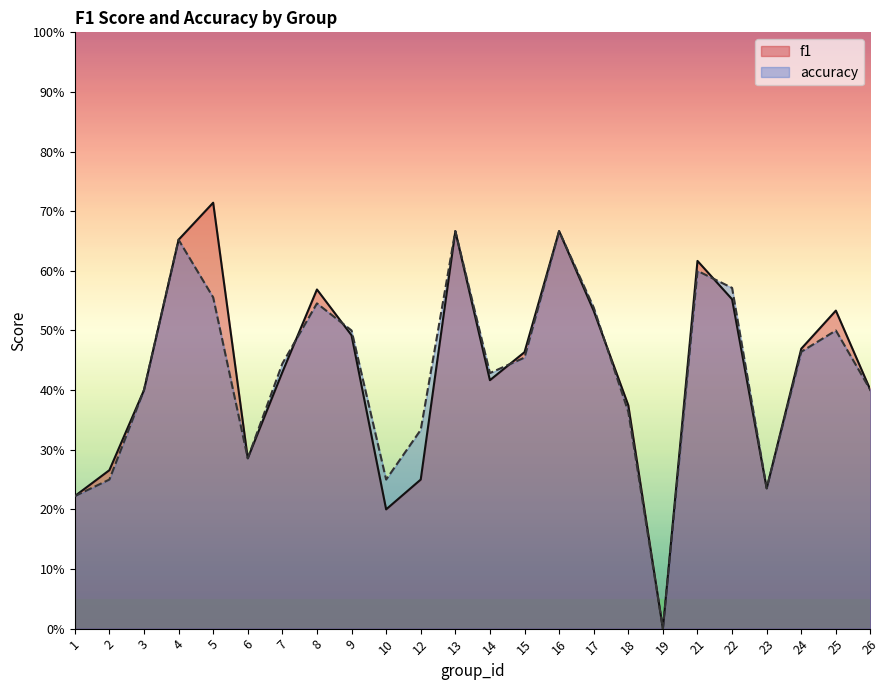

Rank the series by their average value, from lowest to highest.

accuracy, f1